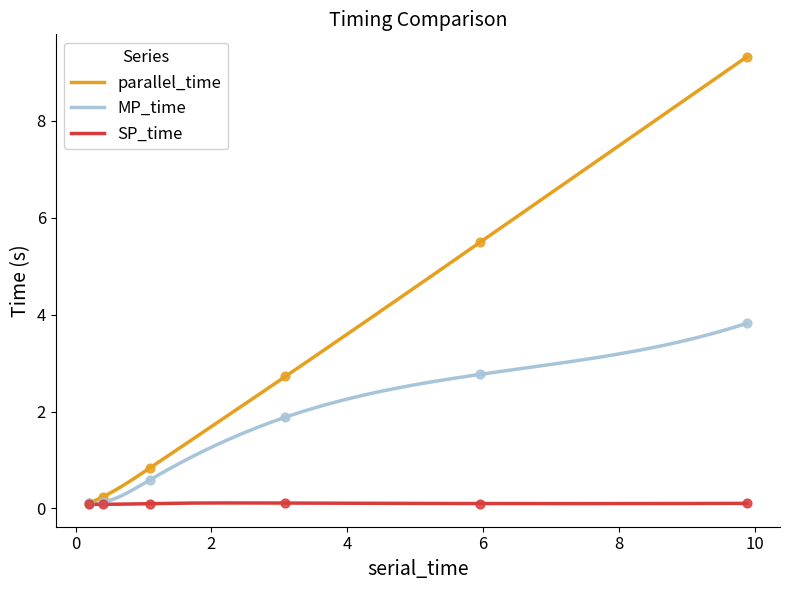

Which series reaches the minimum Y coordinate?

SP_time